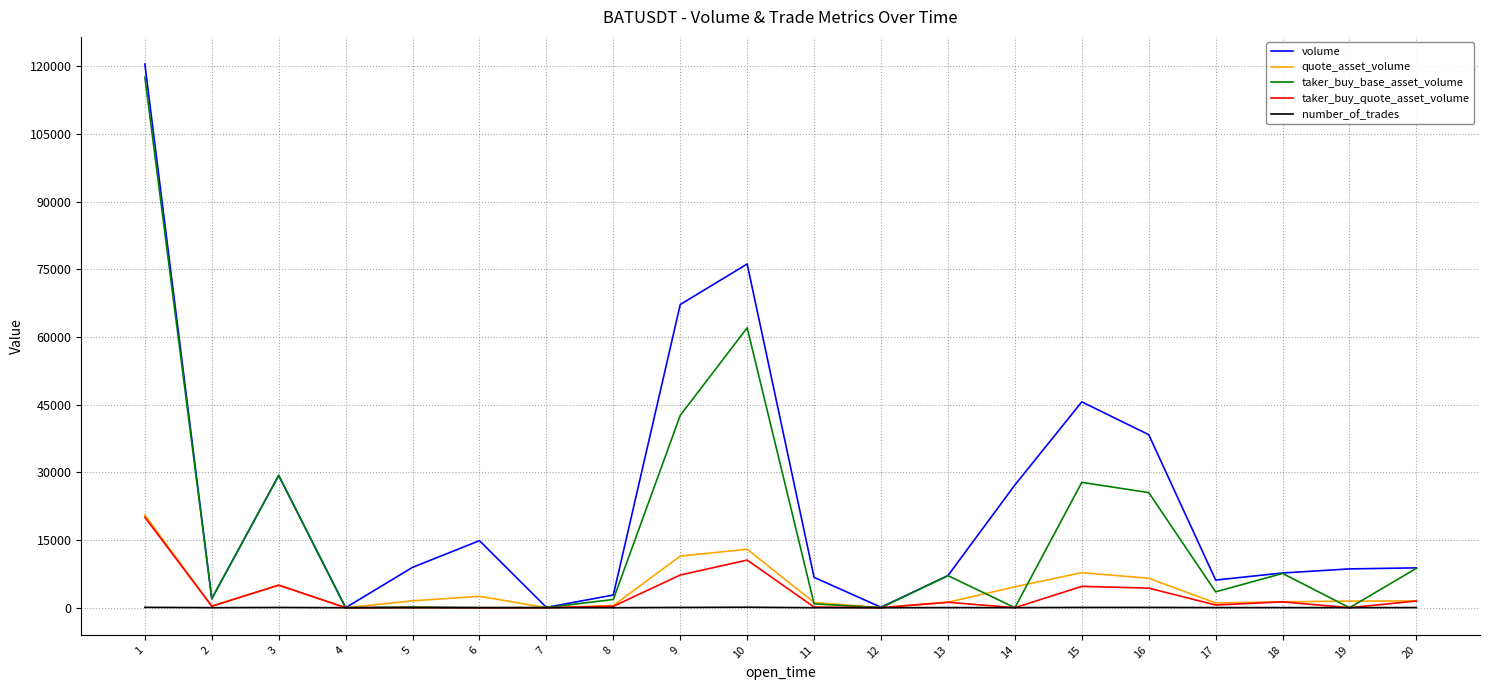

Which category has the highest value in the volume series?

1